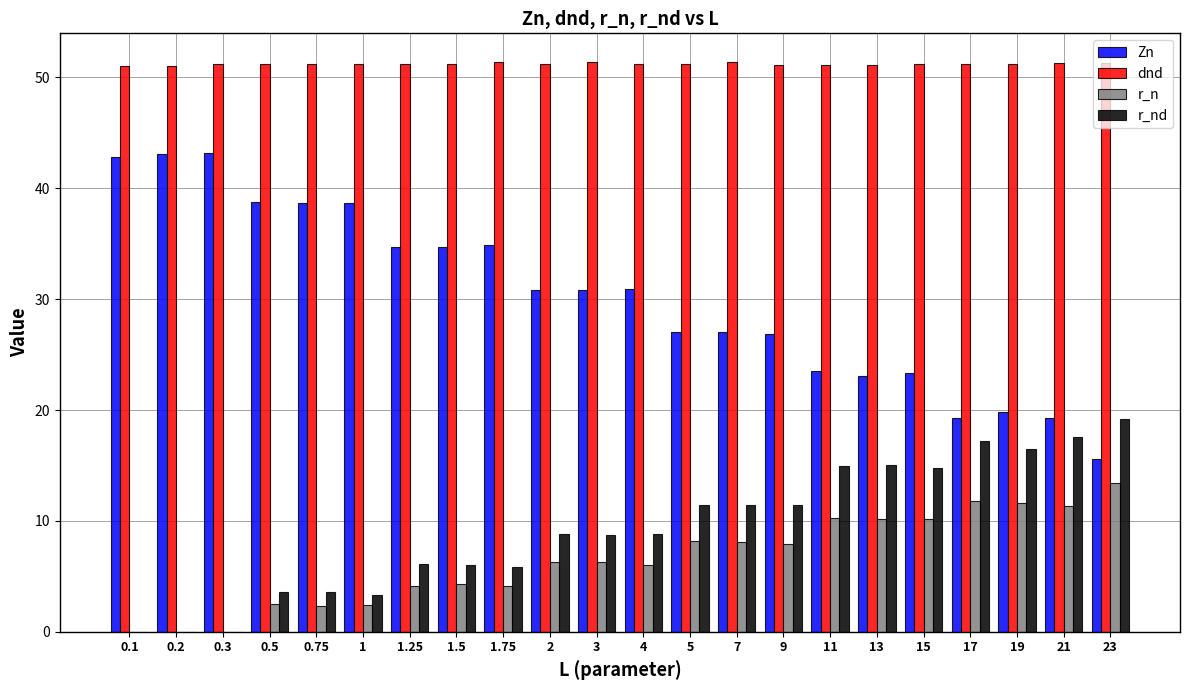

What is the sum of the Zn values at 0.3 and 15?

66.5